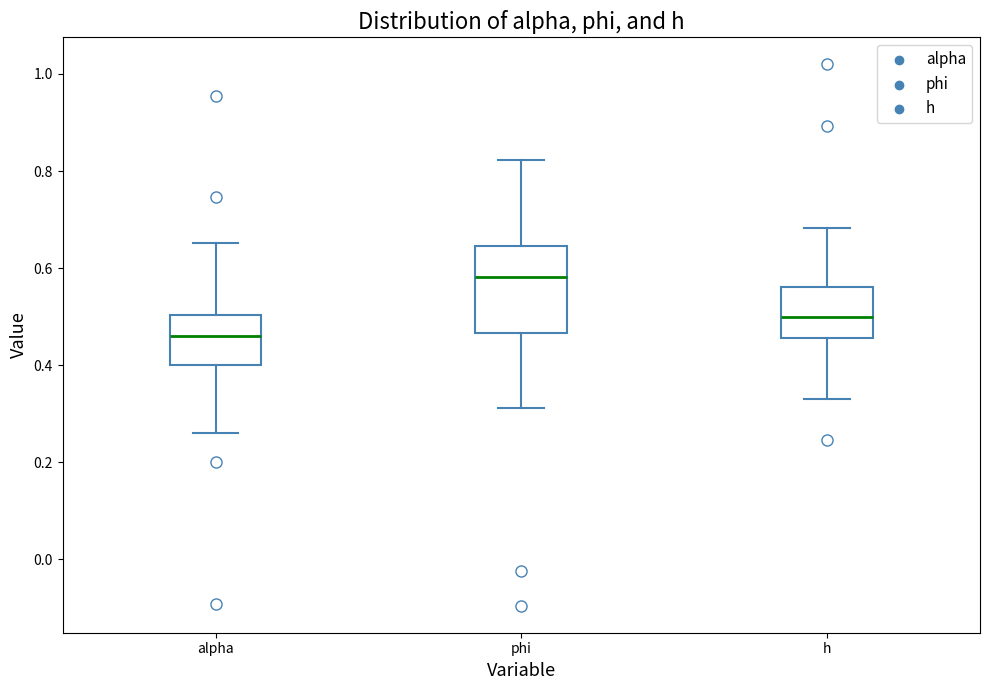

Which box is the tallest, from its lower edge to its upper edge?

phi